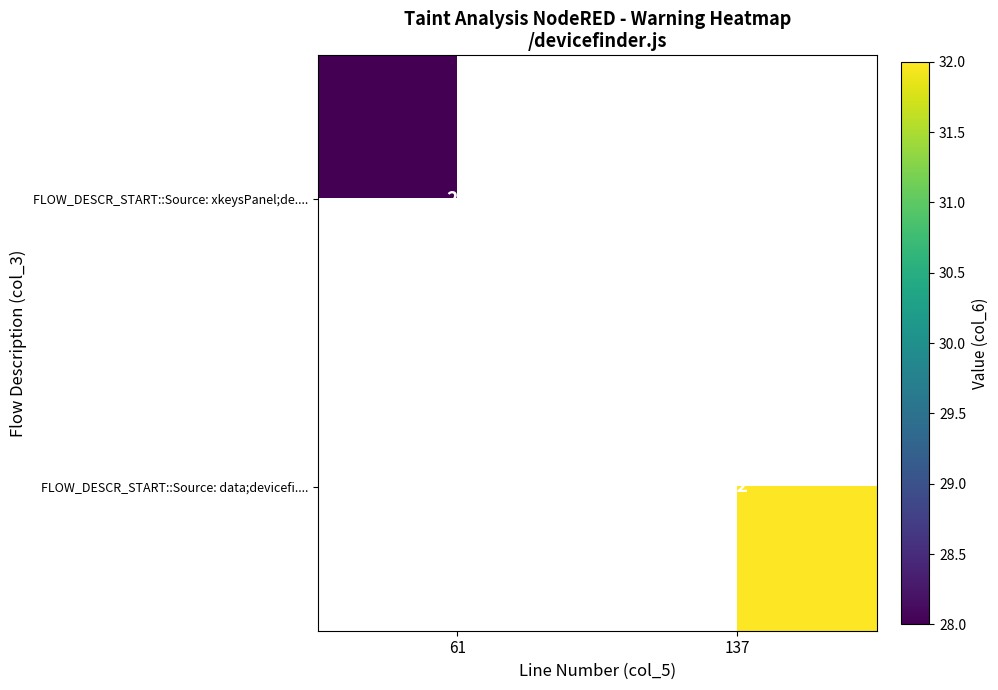

Count the number of data series in this chart.

2